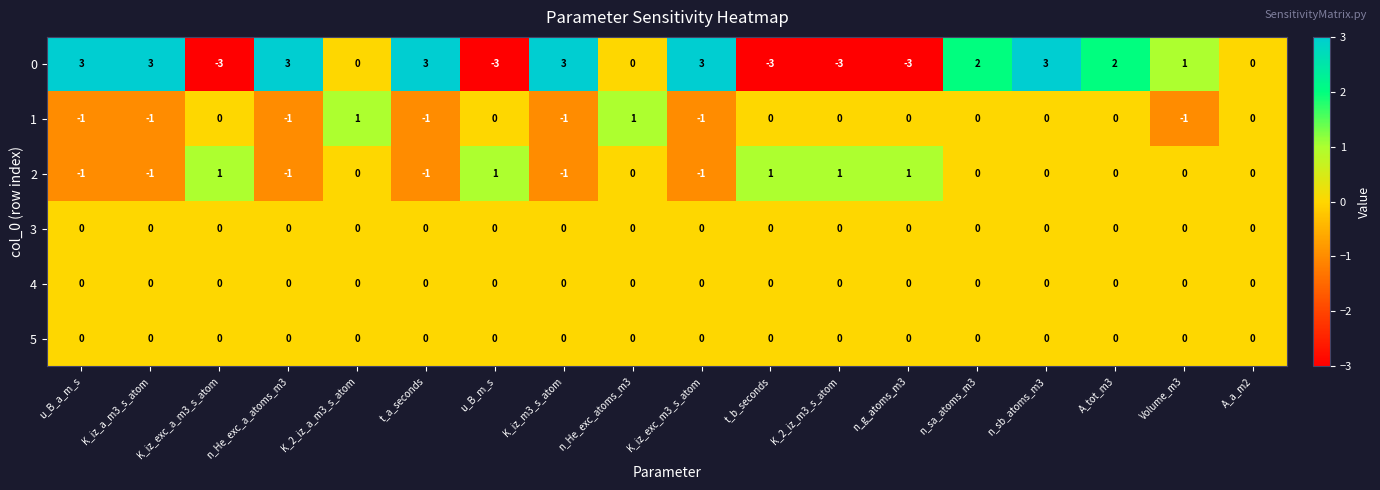

The value of 1 at K_iz_m3_s_atom is -1. True or false?

True